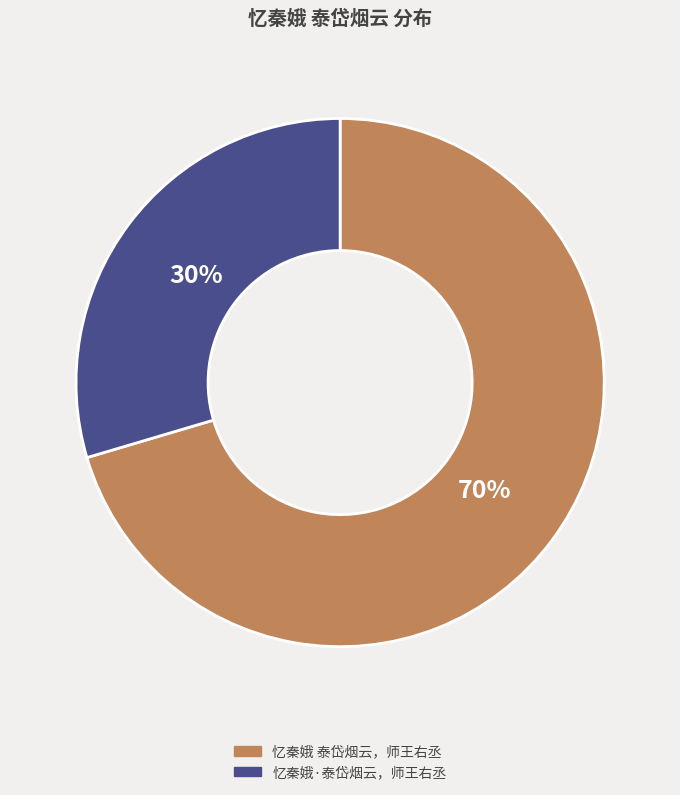

Does any single category account for the majority?

Yes